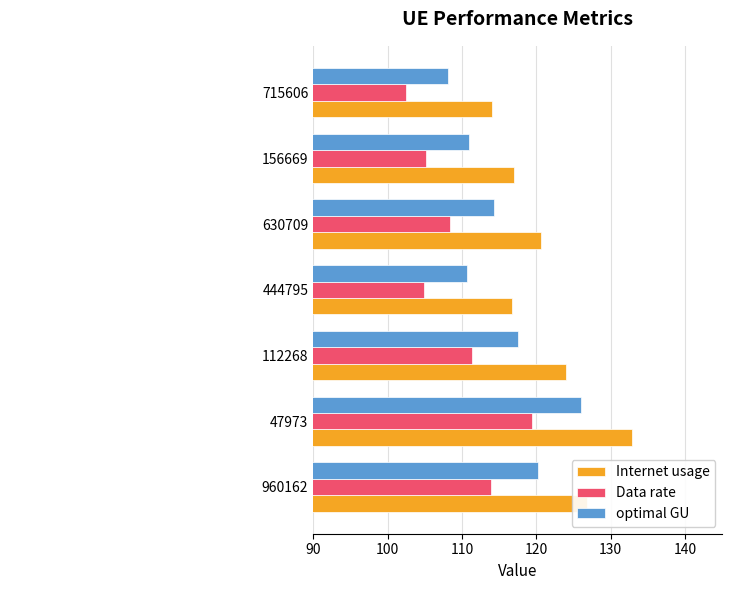

How many data points in optimal GU are less than 114?

3